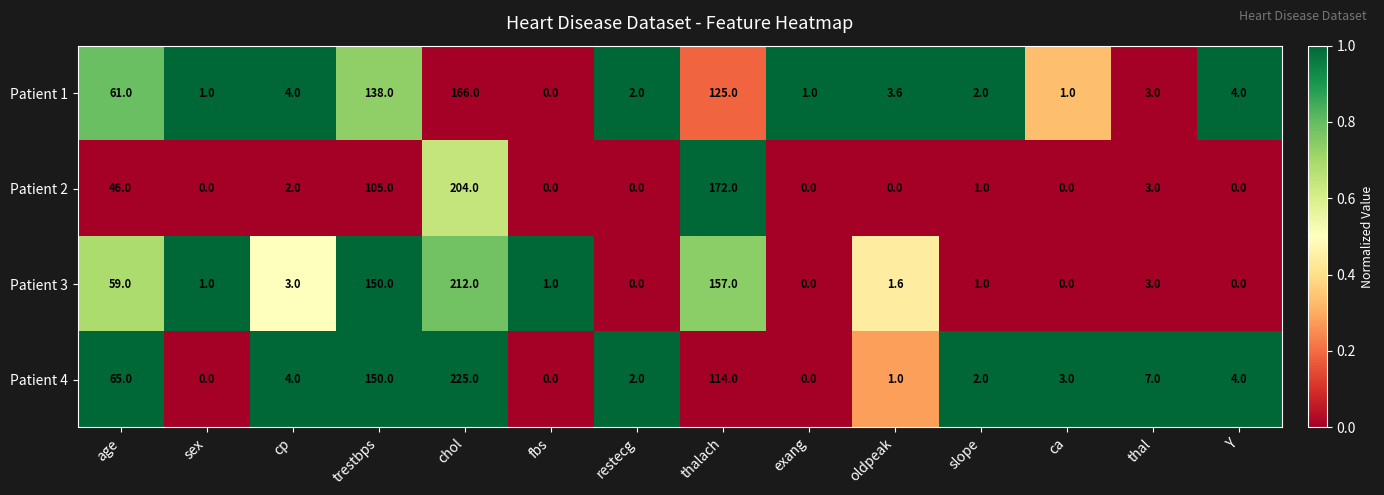

Where does the Patient 3 series first go above 1?

age